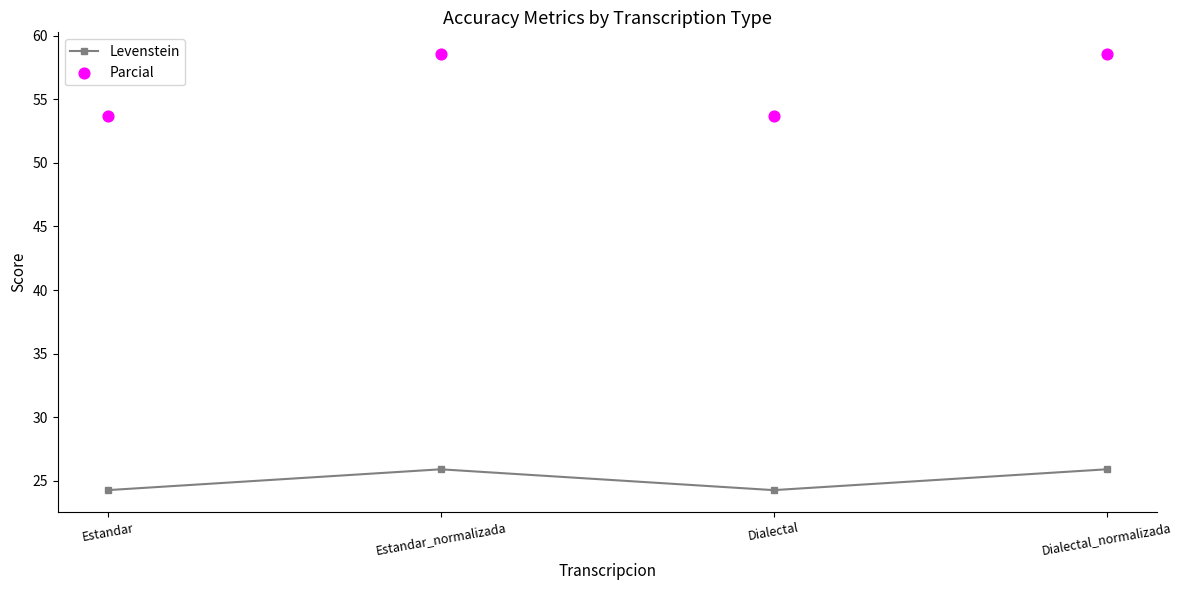

Which series contains the highest Y value?

Parcial